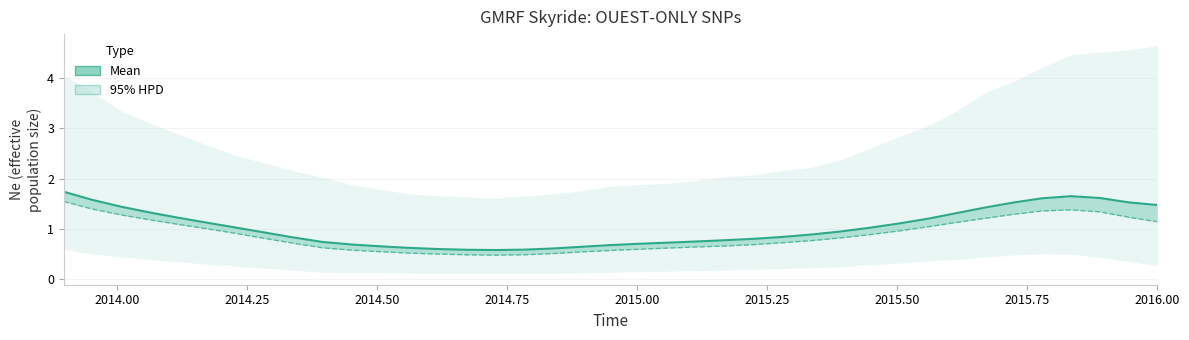

True or false: Mean and Median intersect in this chart.

False